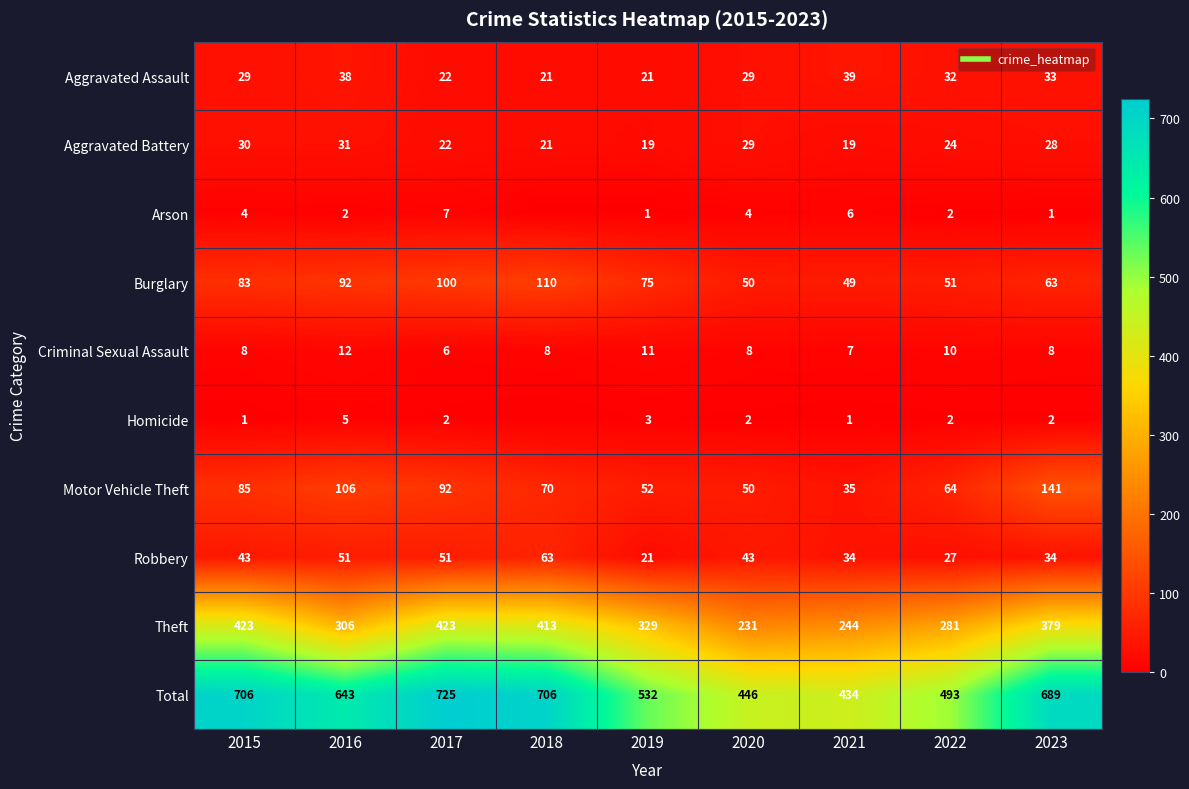

How many values in the Total series are below 643?

4